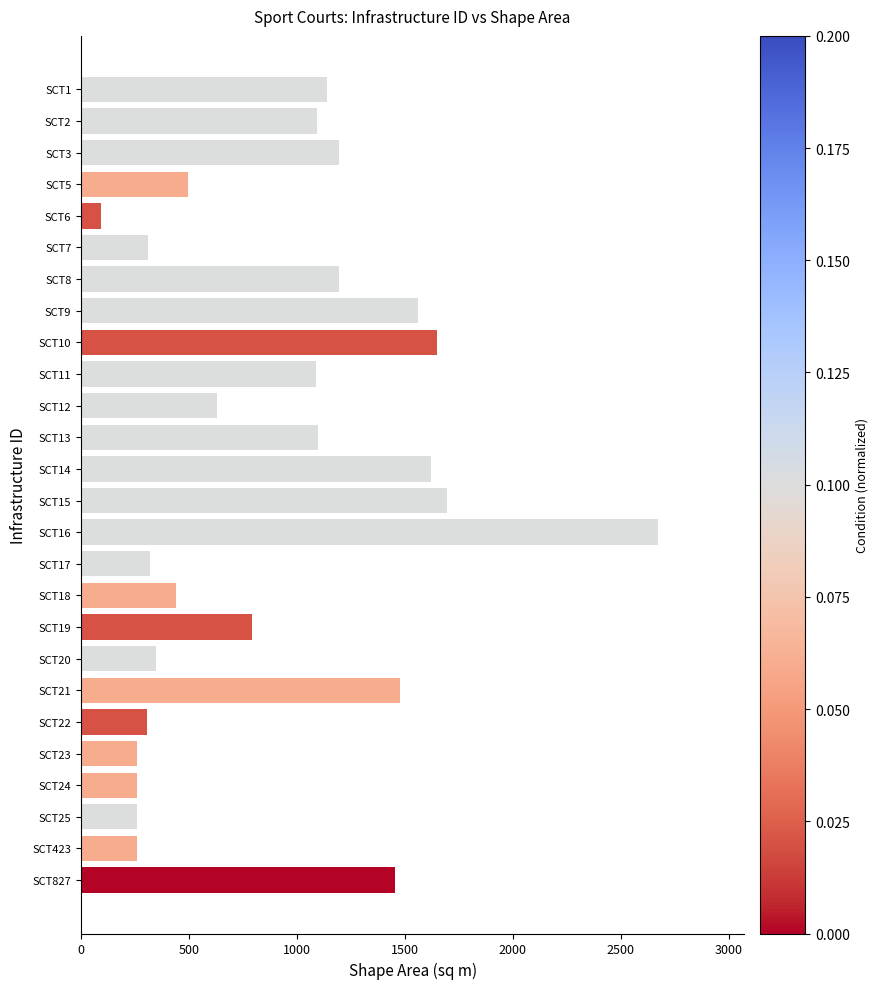

The value at SCT19 is 790.7. True or false?

True